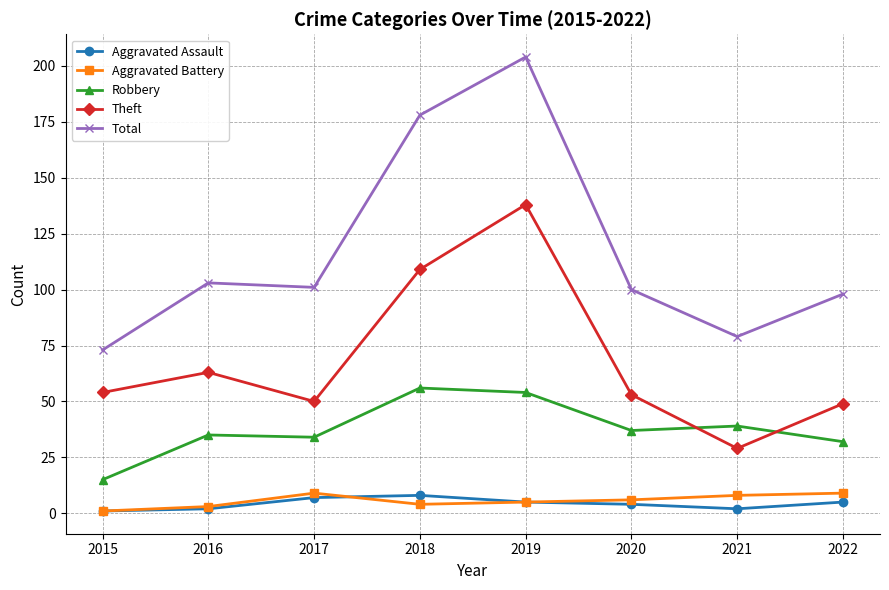

True or false: Total and Theft intersect in this chart.

False